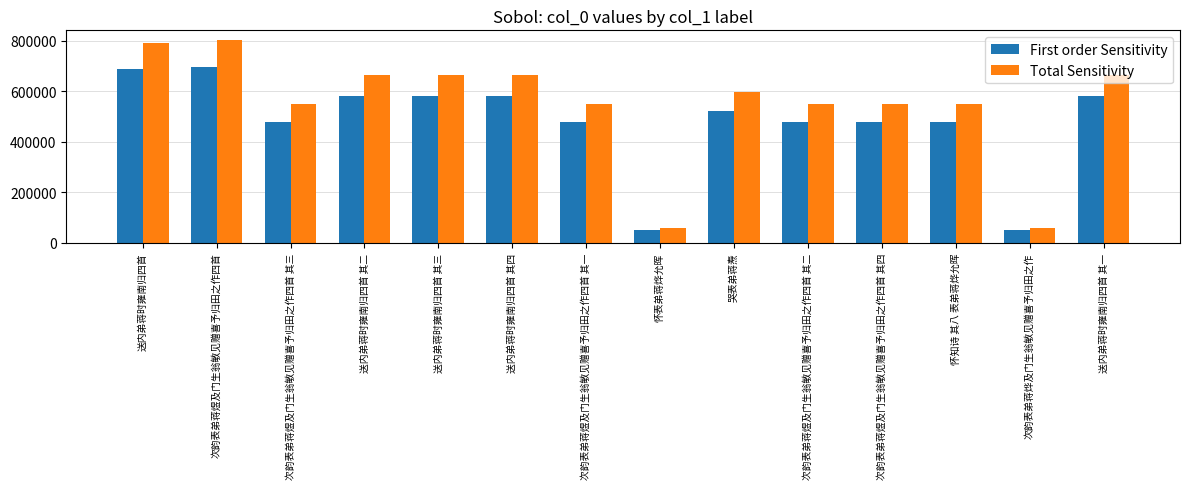

What position from the right is 哭表弟蒋焘?

6